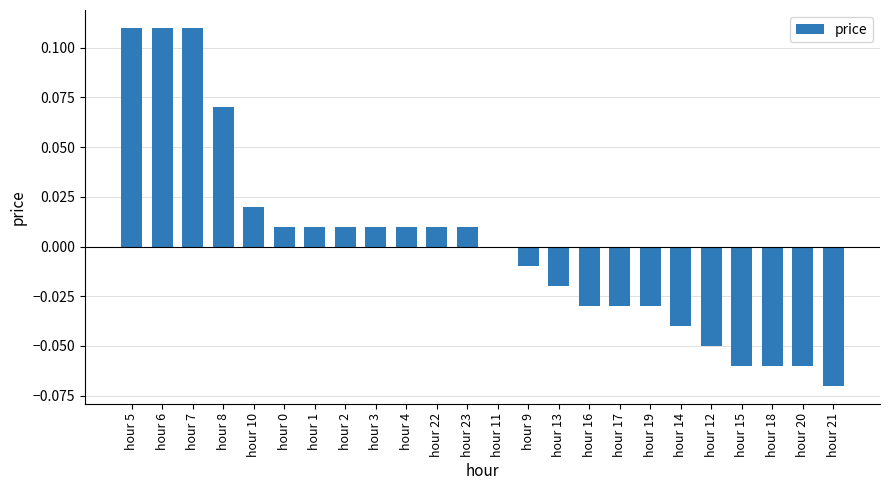

Between hour 17 and hour 11, which is larger?

hour 11